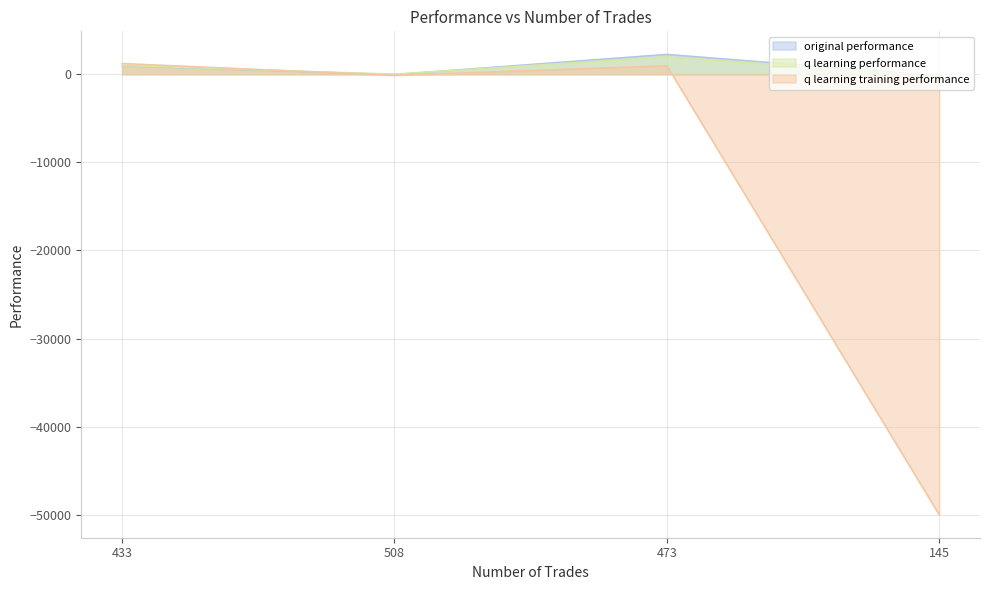

What is the label of the 1st point from the right?

145